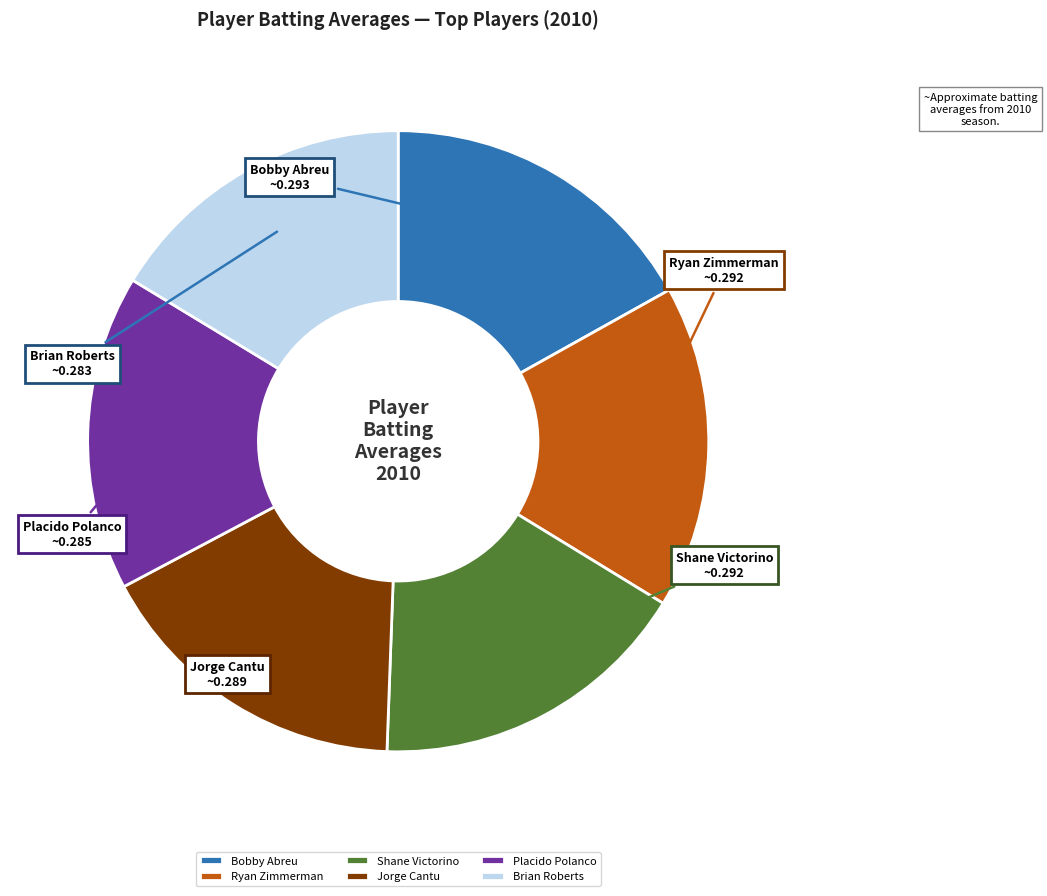

Does Shane Victorino represent more than half of the total?

No